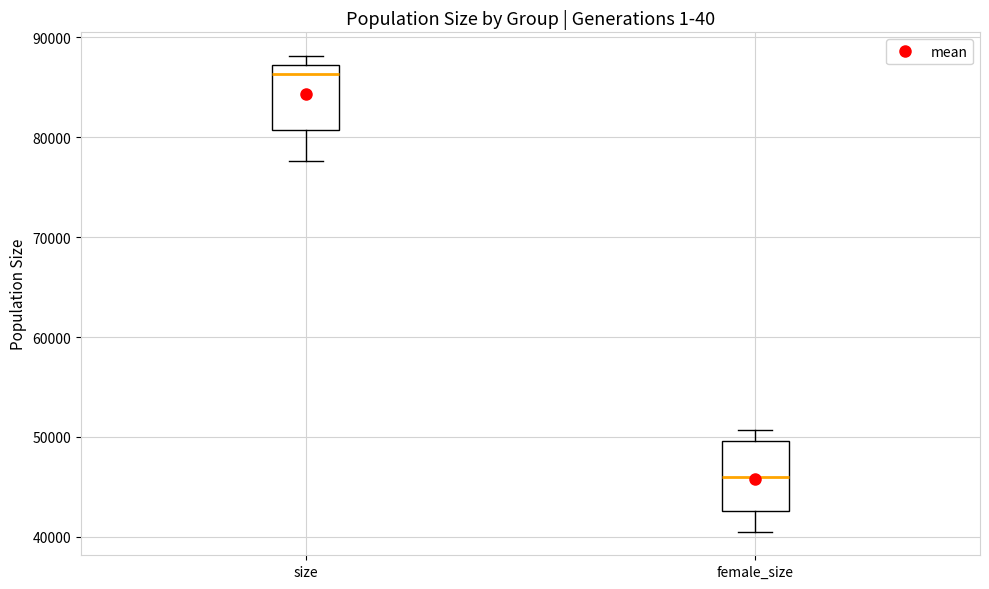

Which box has the highest median line?

size